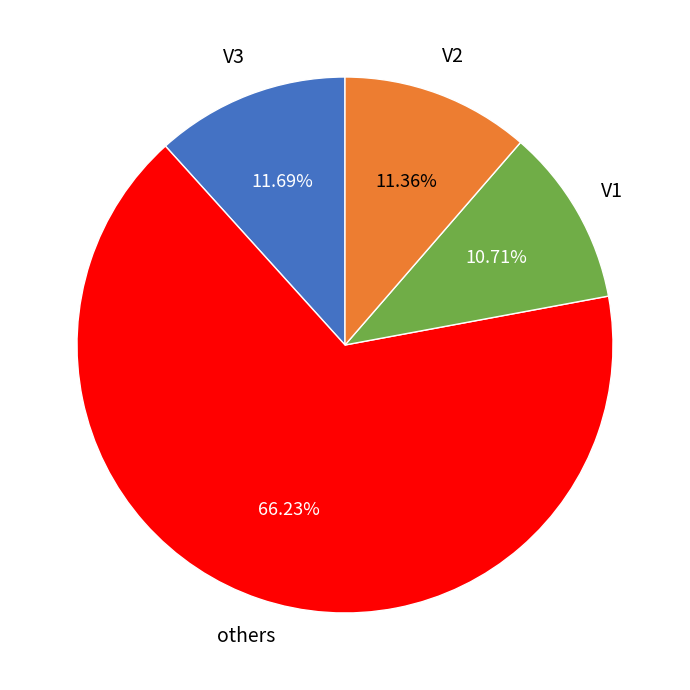

Does any single category account for the majority?

Yes